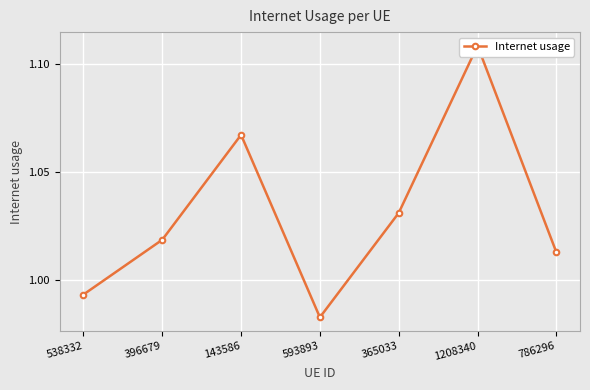

The chart shows a value of 1.7 at 365033. True or false?

False